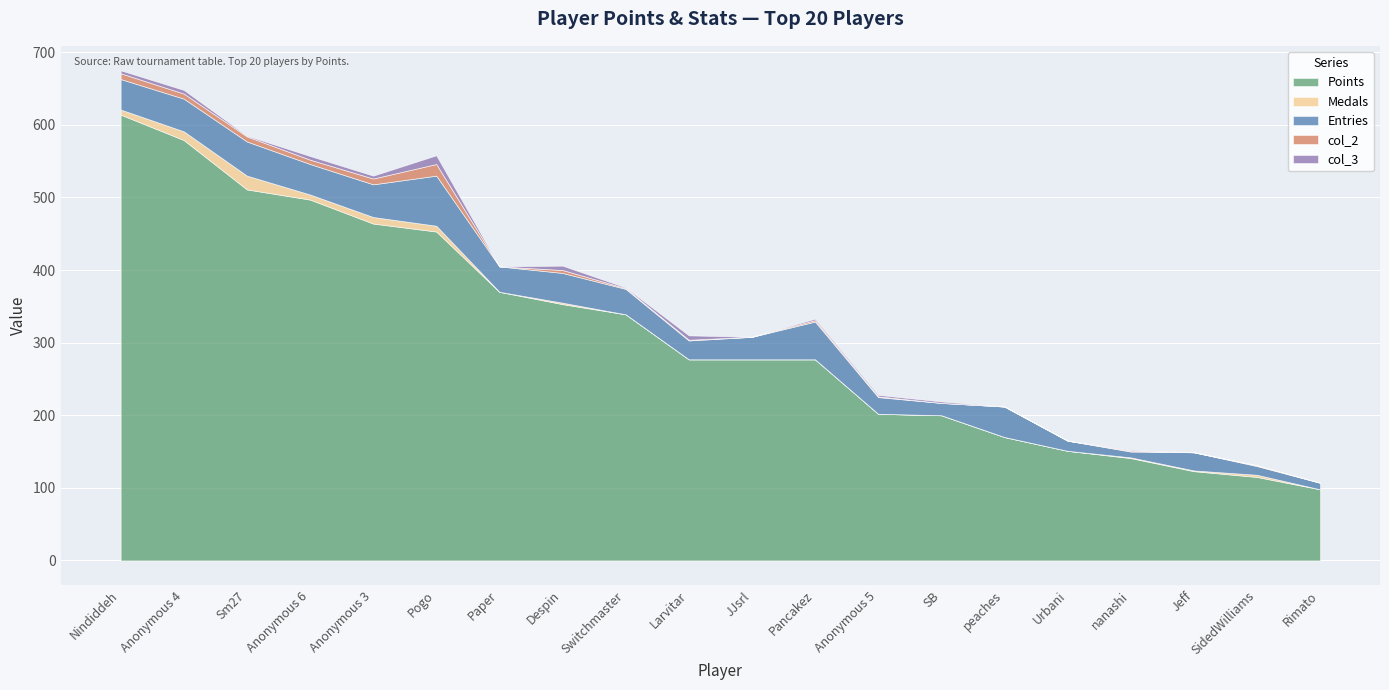

How many times do col_2 and Medals cross each other?

2